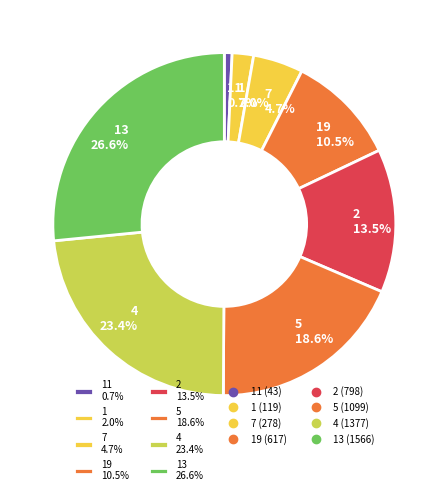

What is the largest slice in the pie chart?

13 26.6%